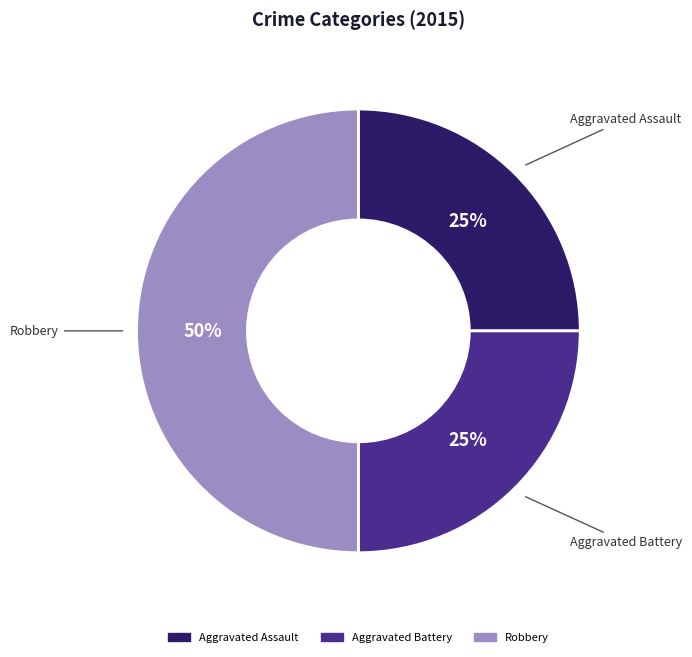

Is Aggravated Assault the majority of the pie?

No